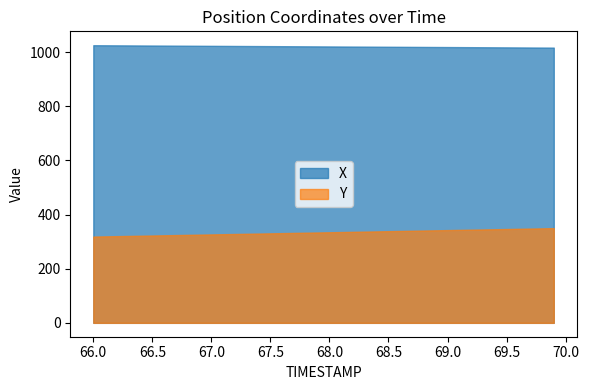

Which series changed the most between 20 and 35?

Y